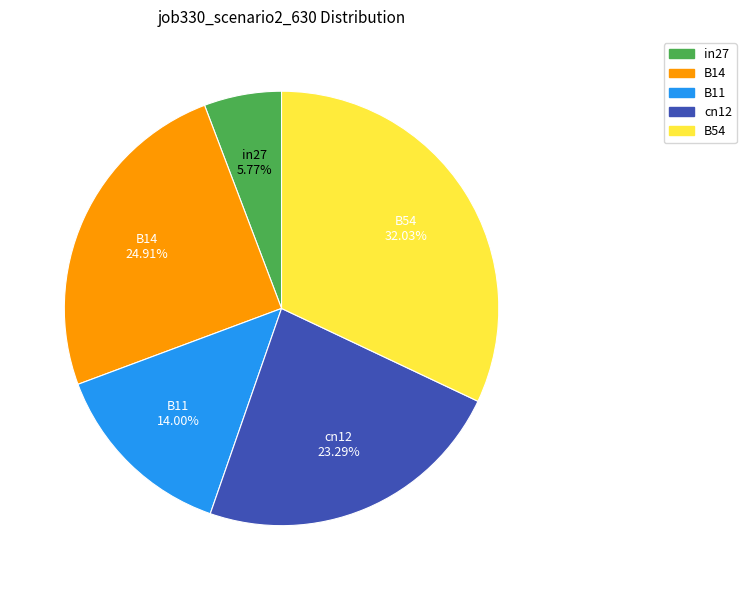

To the nearest percent, what is the average slice percentage?

20%